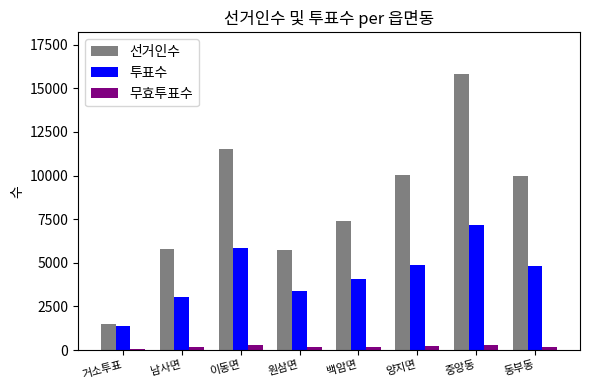

The value of 선거인수 at 백암면 is 2268. True or false?

False